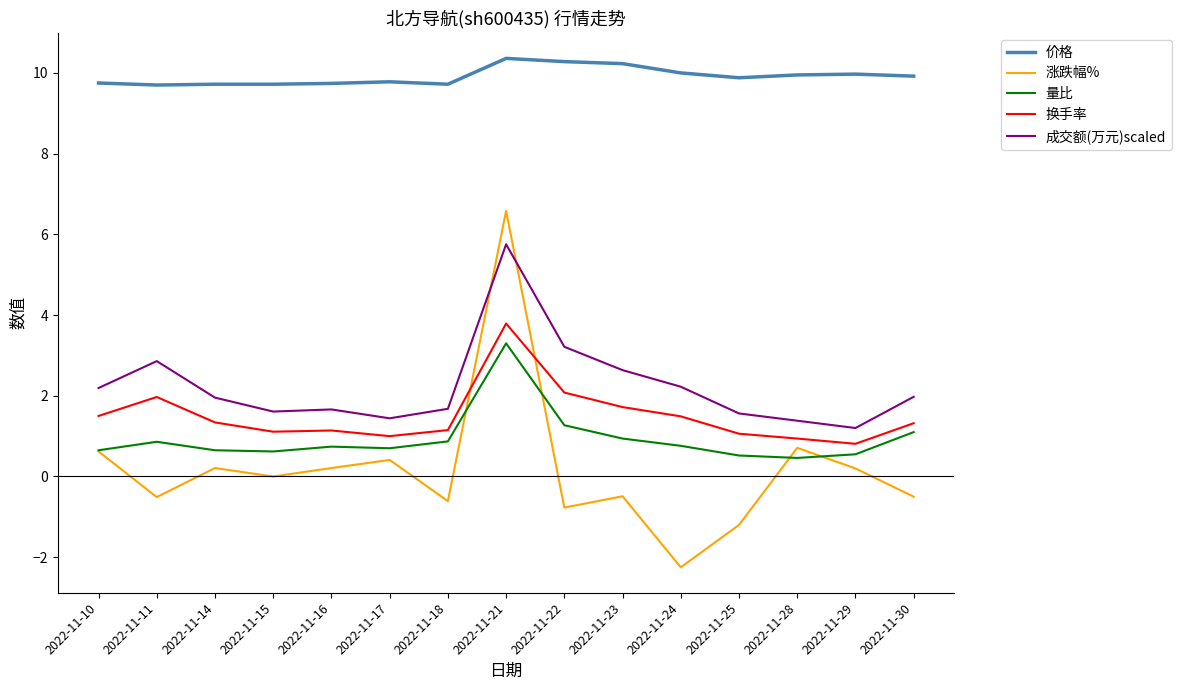

At which category is the sum across all series the highest?

2022-11-21